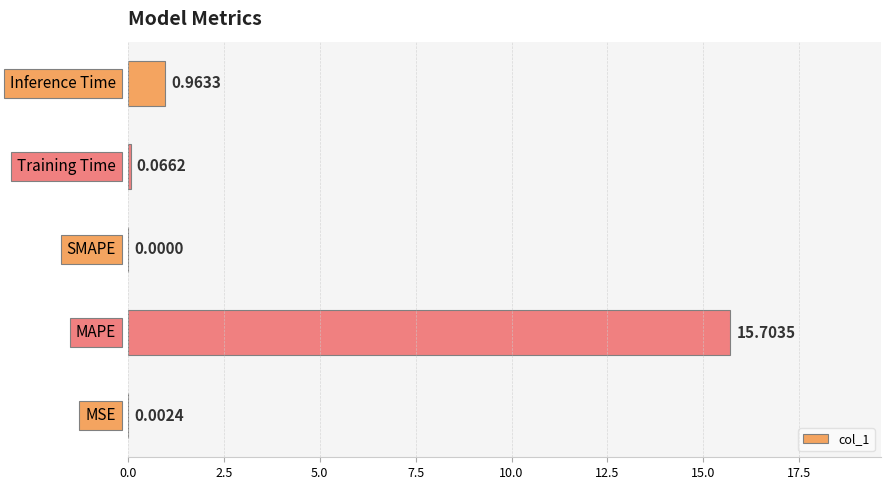

How many distinct data groups are displayed?

1